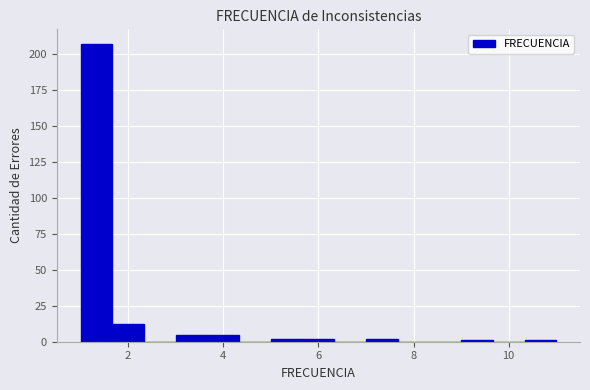

Around what value on the x-axis is the tallest bar? Give the approximate position of its centre, as read against the axis.

1.4